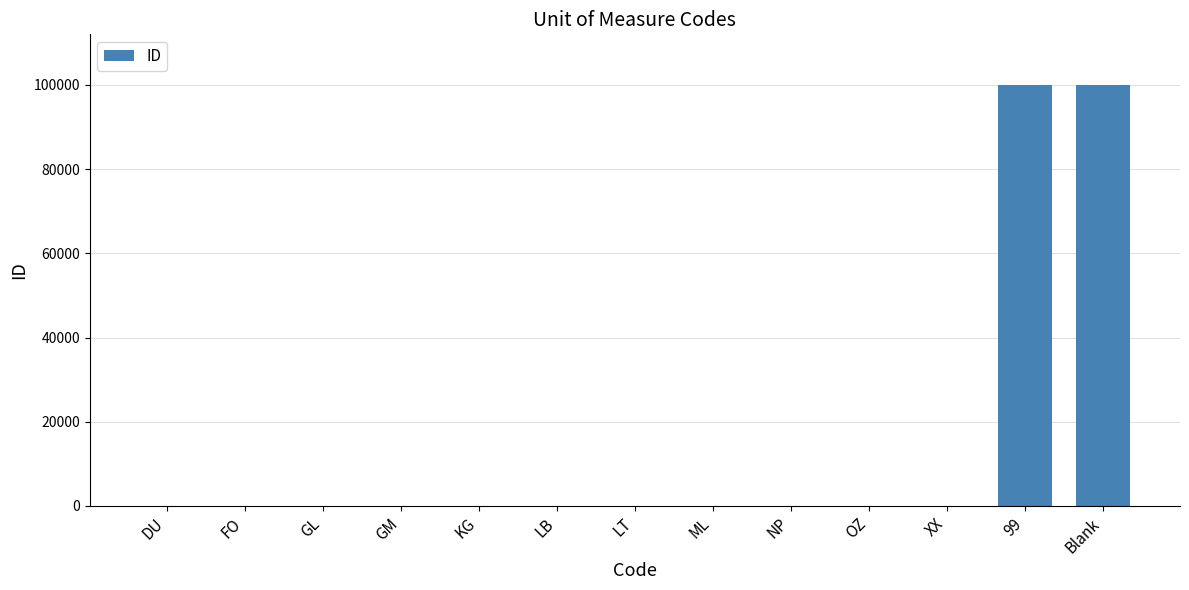

What is the maximum value shown in the chart?

99999